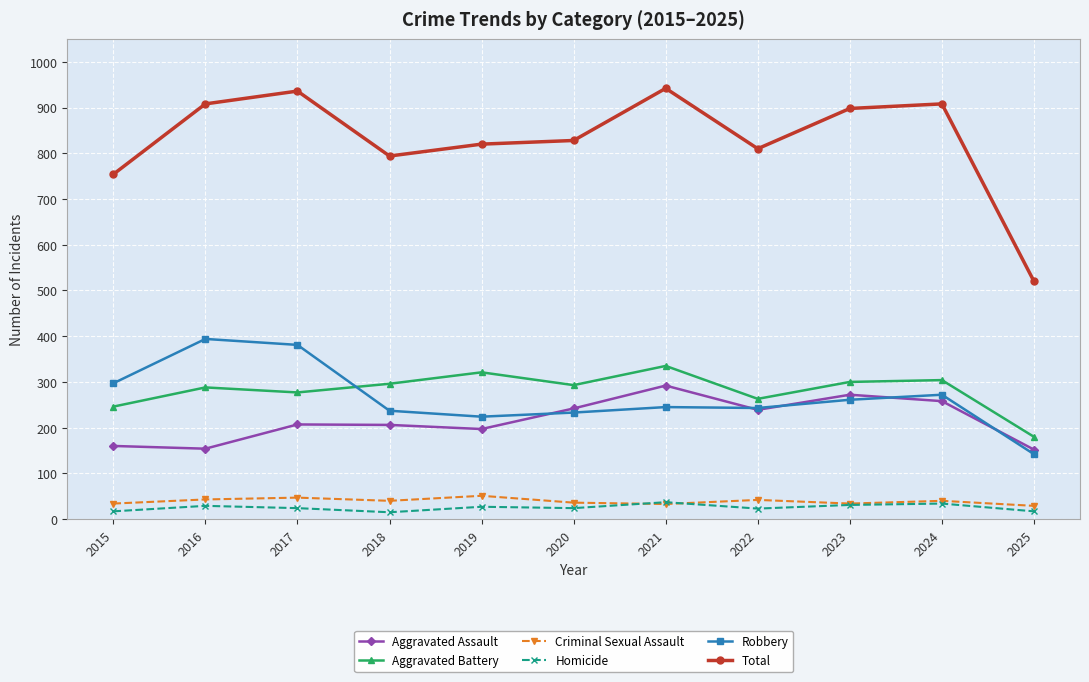

Is the value of Aggravated Assault at 2024 greater than the value of Total at 2021?

No